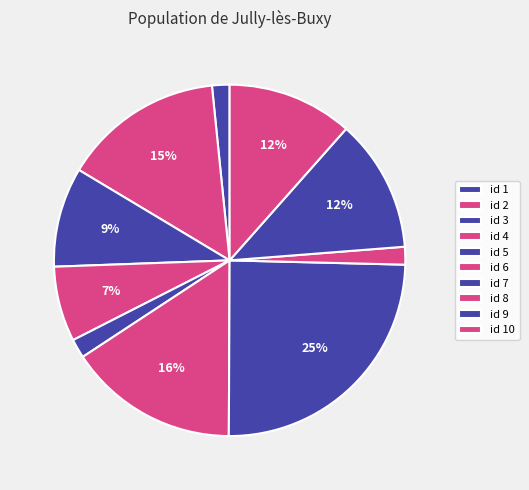

To the nearest percent, what is the average slice percentage?

10%